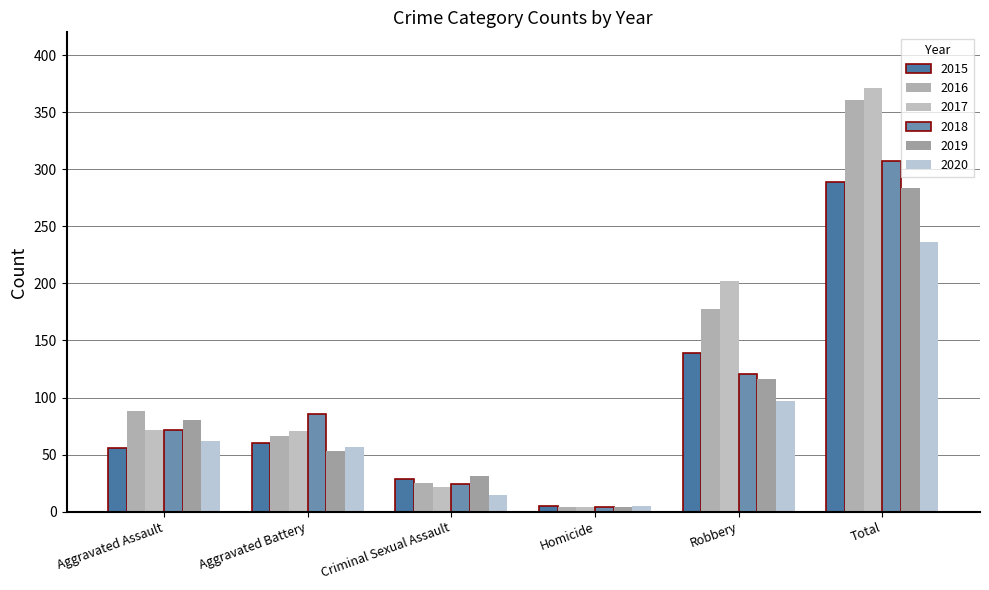

Which series has the widest spread of values?

2017